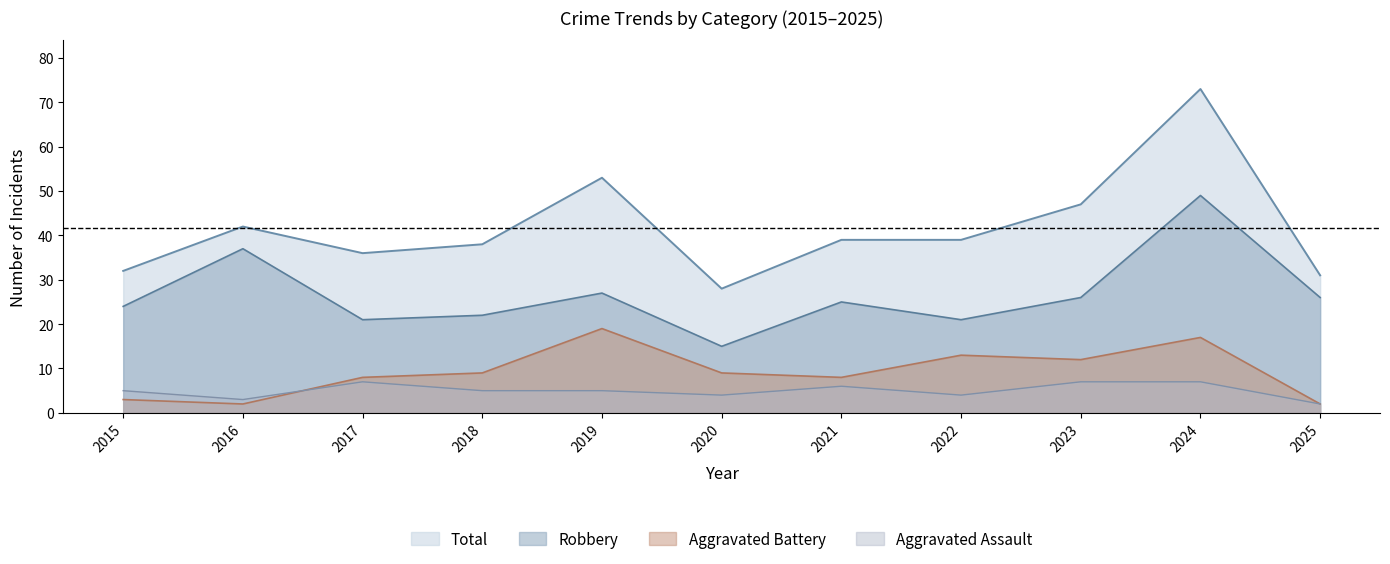

How many lines are shown in the chart?

4